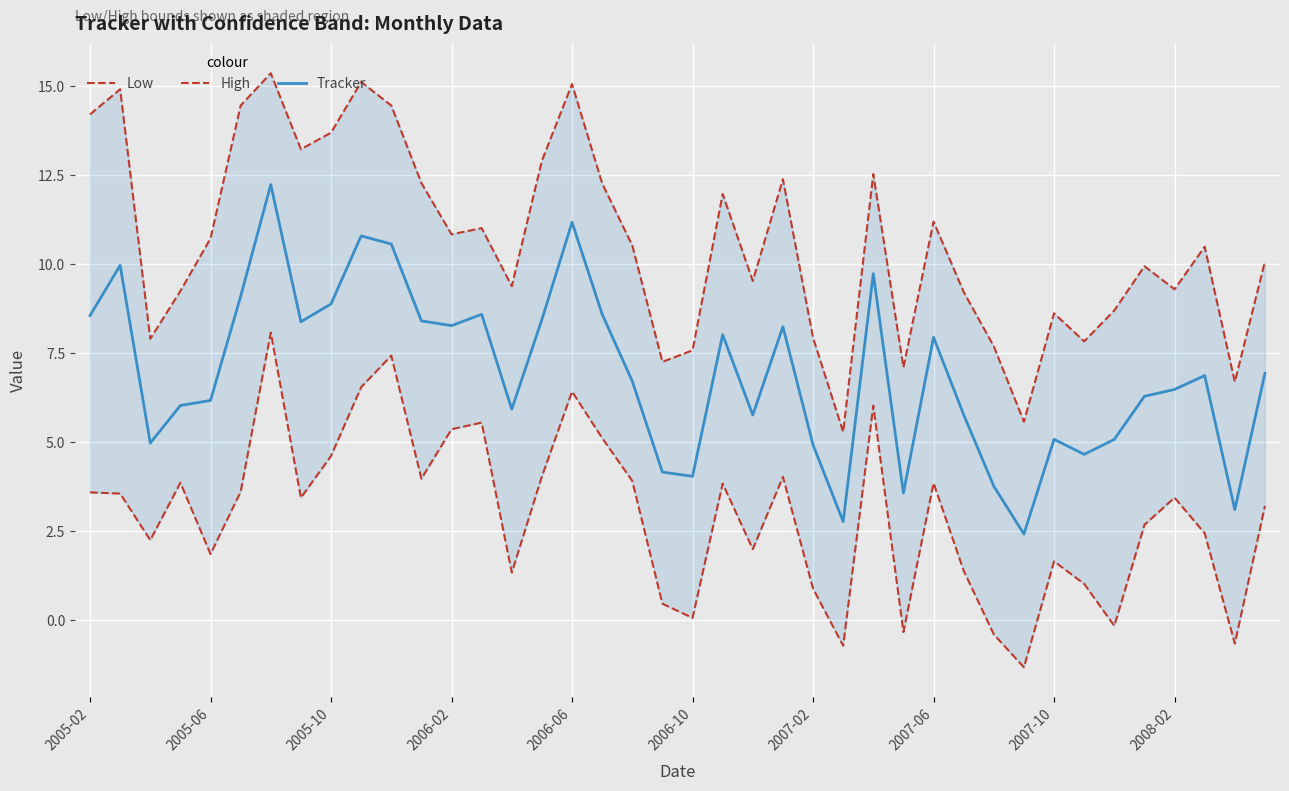

Reading right to left, list all the values displayed in this chart.

Low: 3.2	-0.7	2.4	3.4	2.7	-0.2	1.0	1.7	-1.3	-0.4	1.4	3.9	-0.3	6.0	-0.7	0.9	4.0	2.0	3.8	0.1	0.5	3.9	5.1	6.4	4.0	1.3	5.5	5.4	4.0	7.4	6.5	4.6	3.4	8.1	3.6	1.9	3.9	2.2	3.6	3.6
High: 10.1	6.7	10.5	9.3	9.9	8.7	7.8	8.6	5.6	7.7	9.2	11.2	7.1	12.5	5.3	7.9	12.4	9.5	12.0	7.6	7.3	10.5	12.3	15.1	12.9	9.4	11.0	10.8	12.3	14.5	15.1	13.7	13.2	15.4	14.5	10.7	9.2	7.9	14.9	14.2
Tracker: 6.9	3.1	6.9	6.5	6.3	5.1	4.7	5.1	2.4	3.8	5.8	7.9	3.6	9.7	2.8	4.9	8.2	5.8	8.0	4.0	4.2	6.7	8.6	11.2	8.4	5.9	8.6	8.3	8.4	10.6	10.8	8.9	8.4	12.2	9.1	6.2	6.0	5.0	10.0	8.6